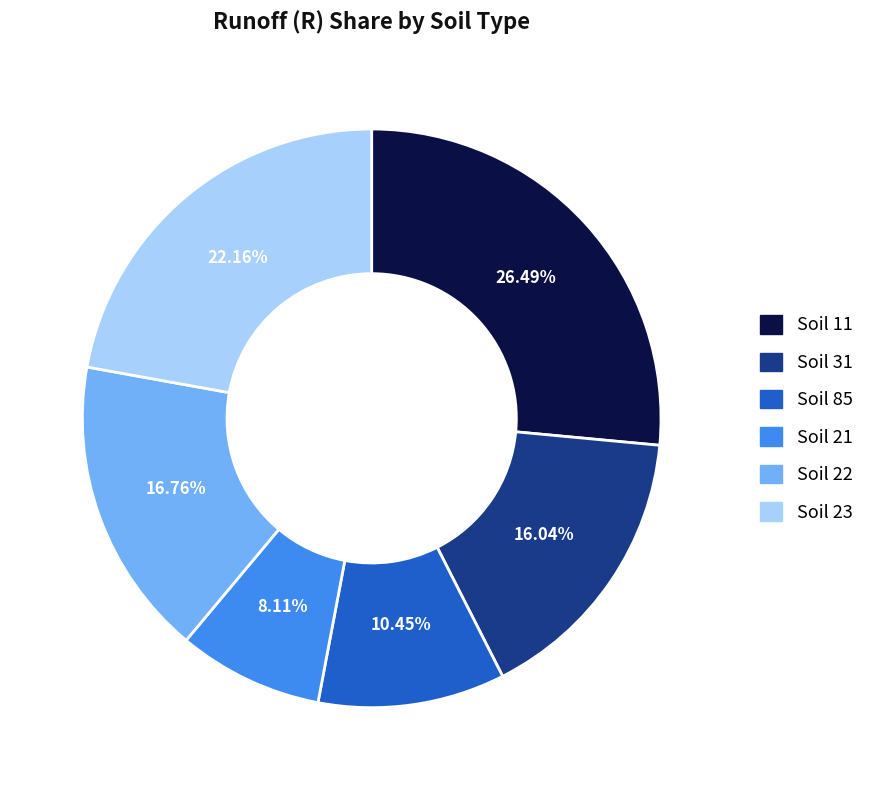

Is there a majority slice in this chart?

No